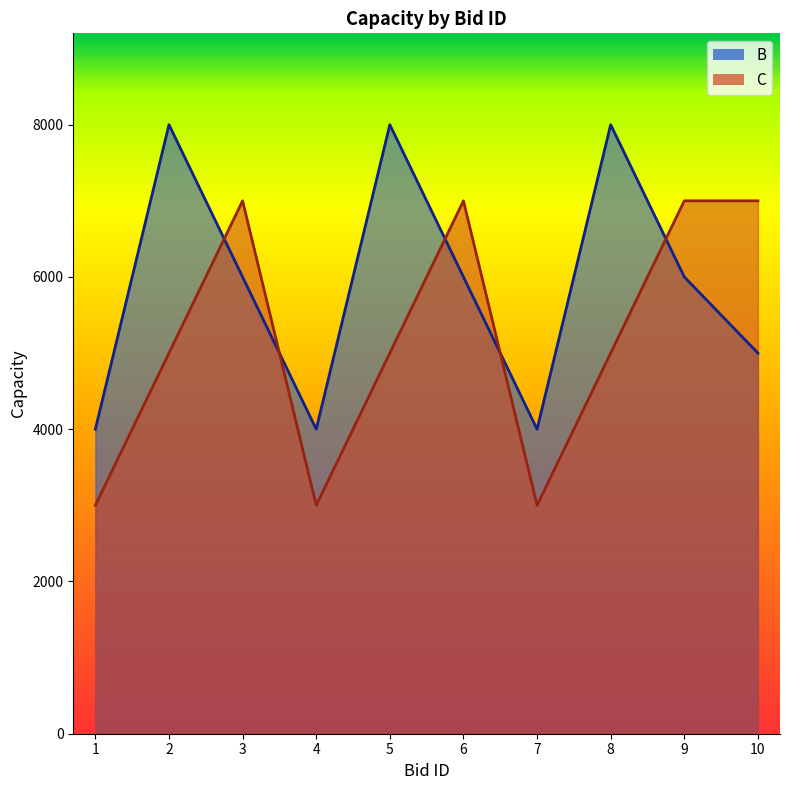

What is the maximum value for B?

8000